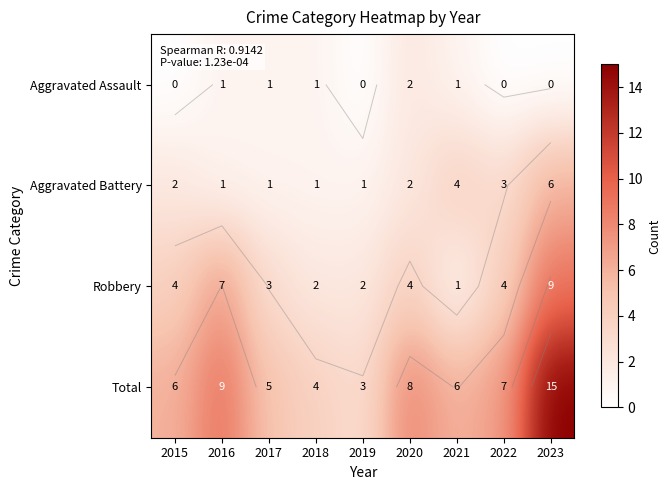

What is the total value across all series at 2019?

6